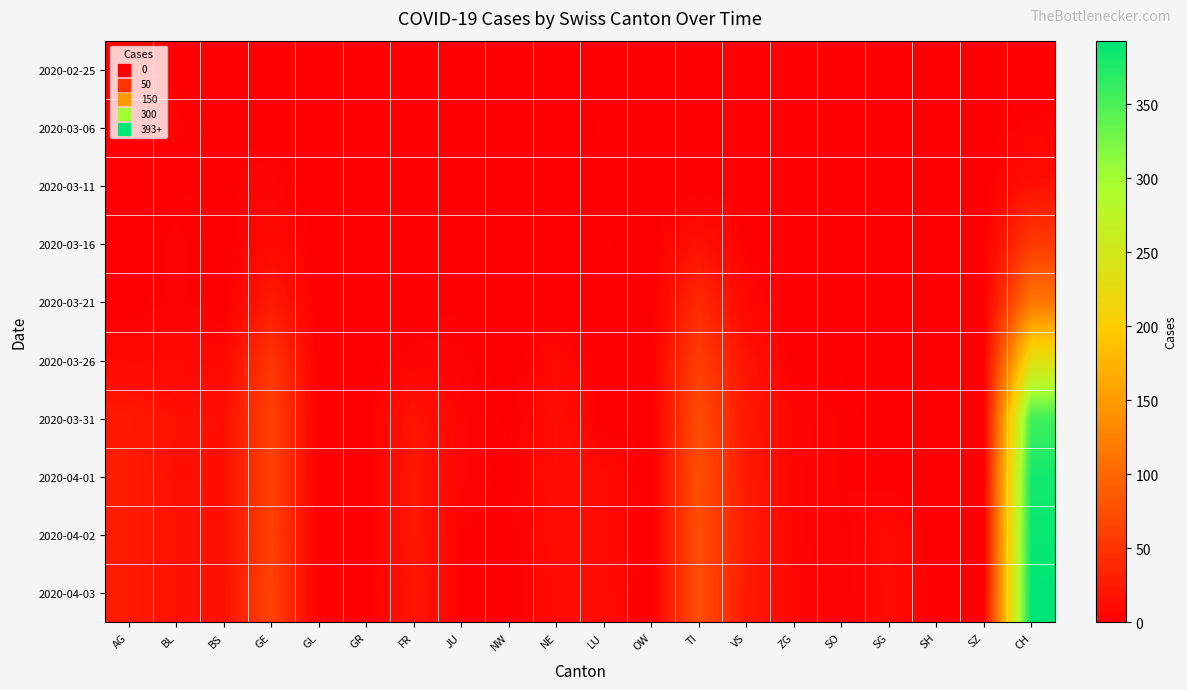

What is the total value across all series at SO?

13